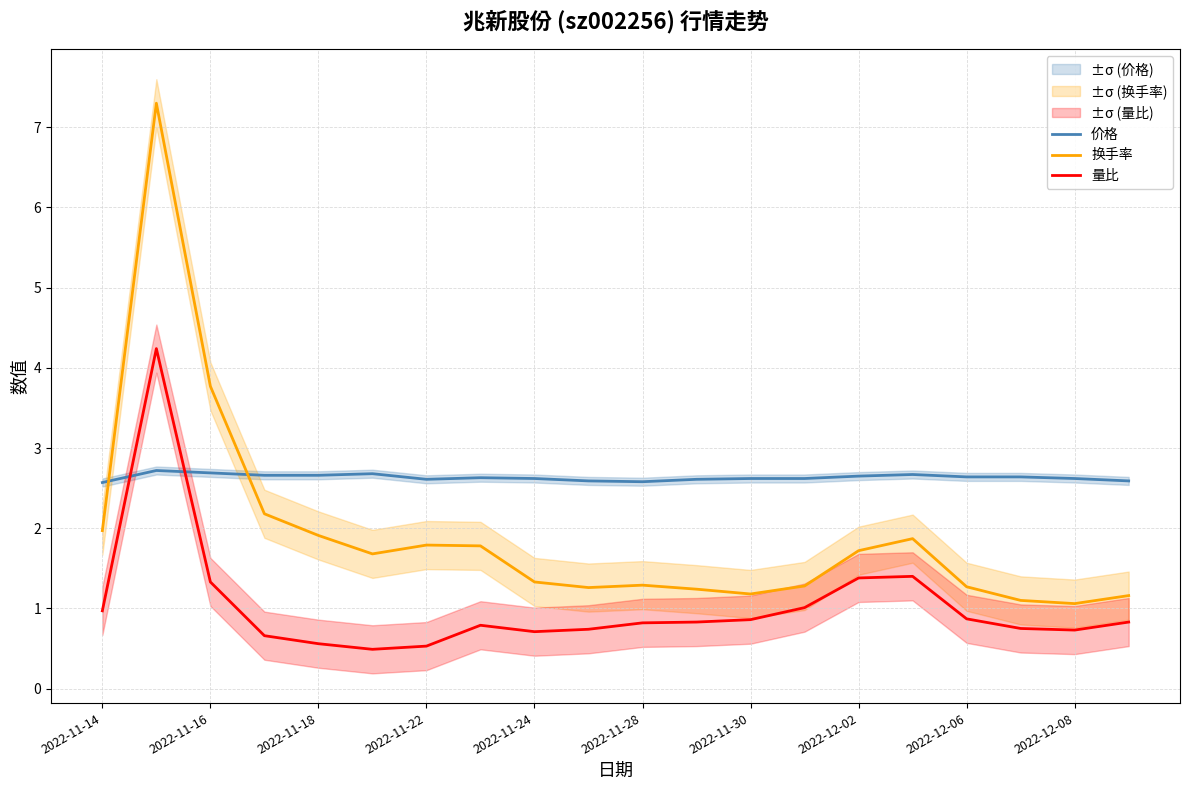

True or false: 量比 and 换手率 intersect in this chart.

False